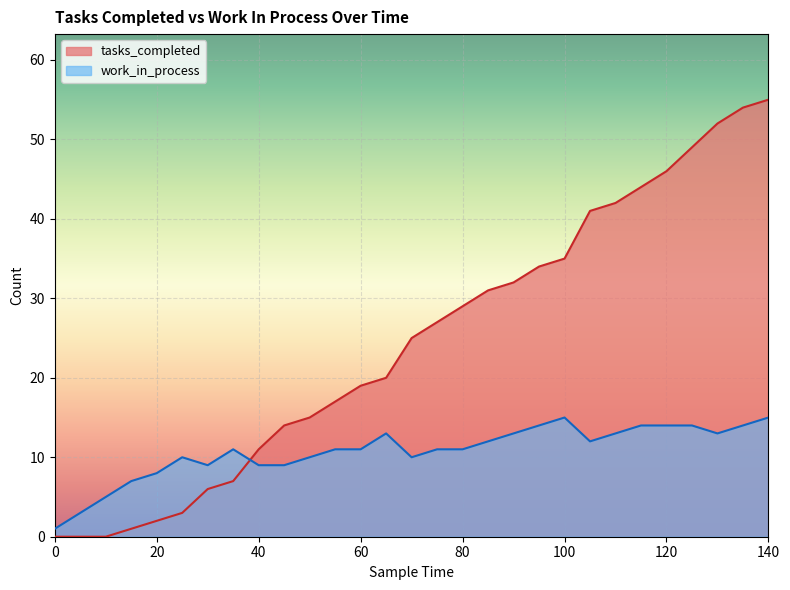

What is the greatest value displayed?

55